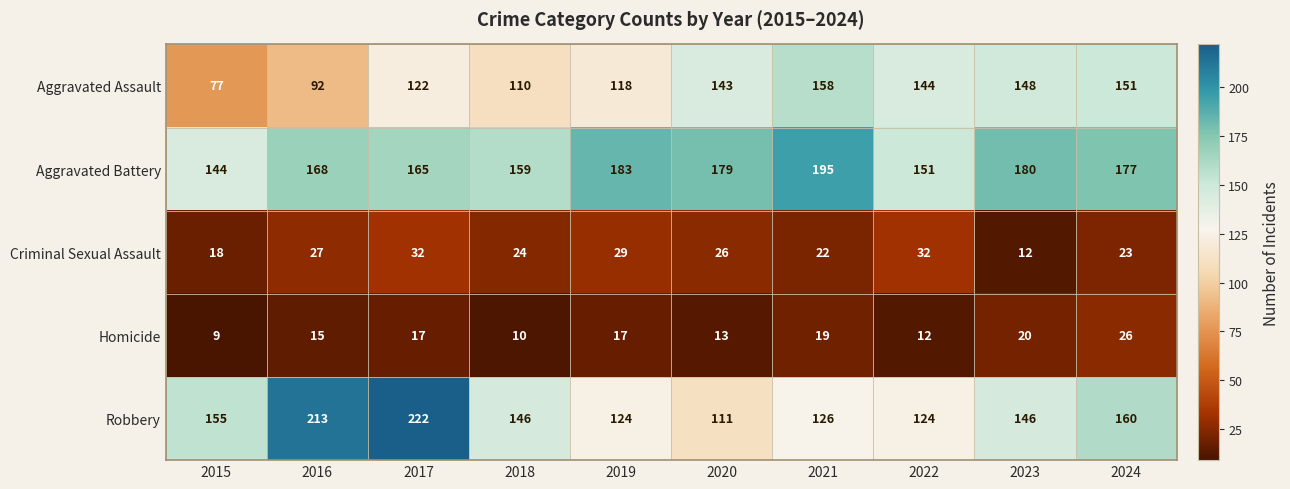

Between 2018 and 2021, which series saw the biggest shift?

Aggravated Assault